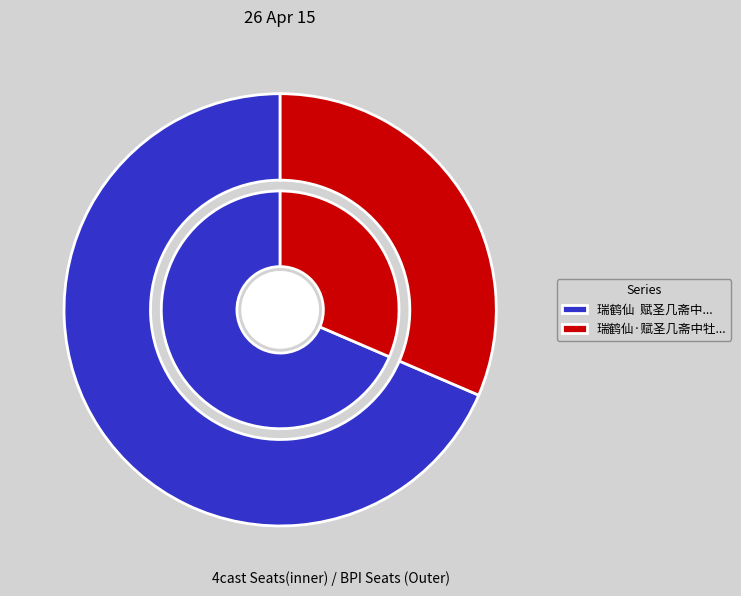

The 瑞鹤仙  赋圣几斋中牡丹名藕丝霓裳种来自亳州 slice represents 69% of the pie. True or false?

True